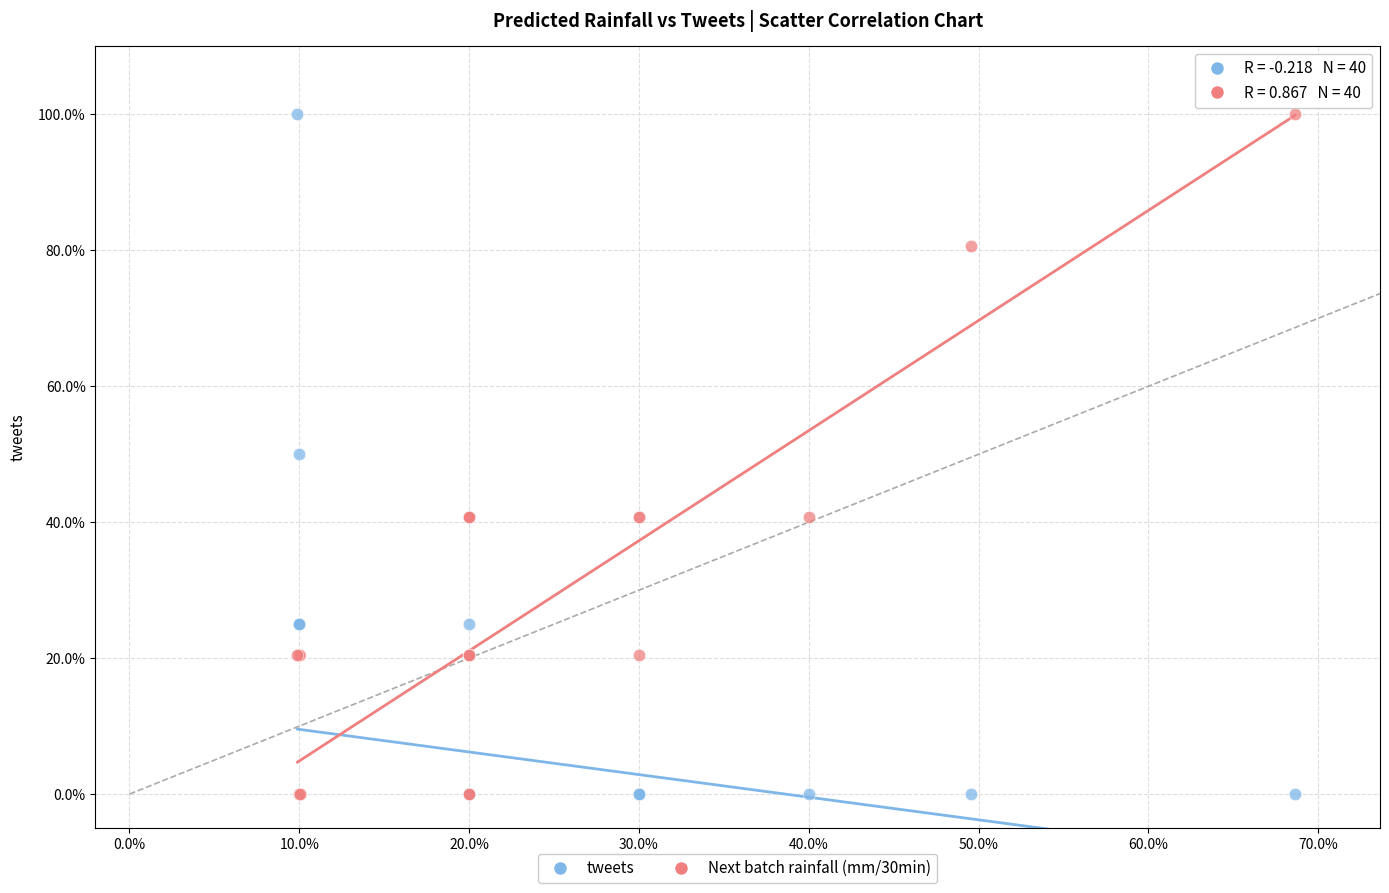

What are all the series names shown in the legend?

tweets, Next batch rainfall (mm/30min)